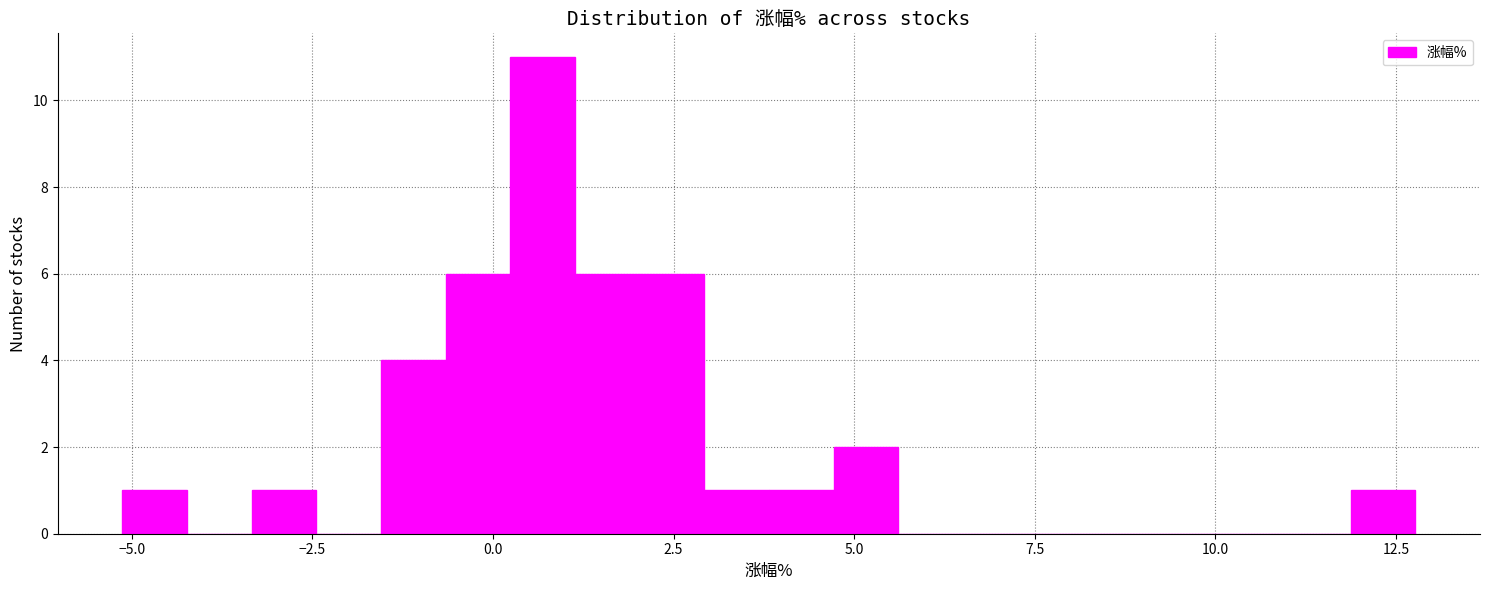

Read against the x-axis, roughly where is the centre of the tallest bar?

0.5